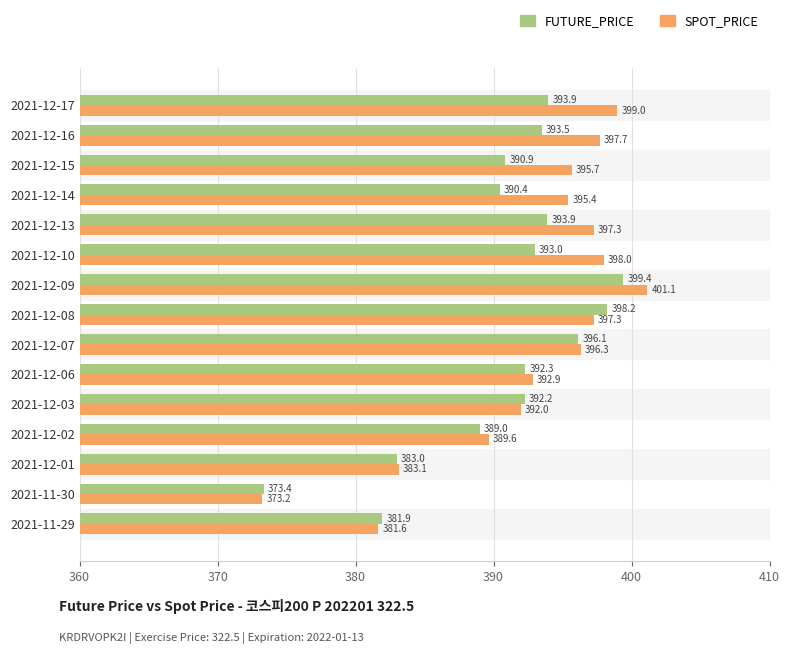

At which category is the sum across all series the highest?

2021-12-09